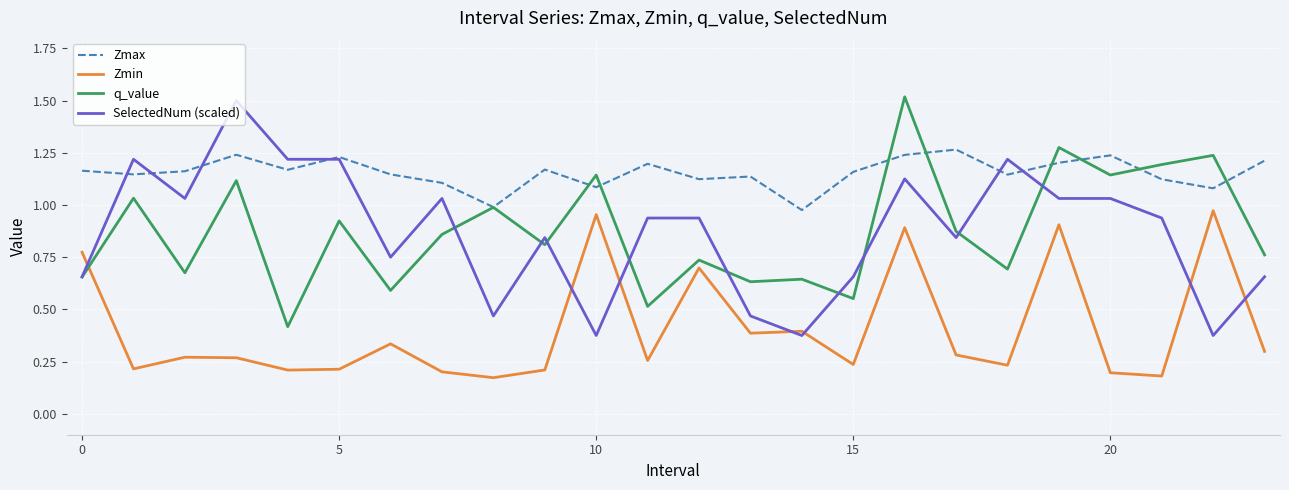

What is the maximum value shown in the chart?

1.5